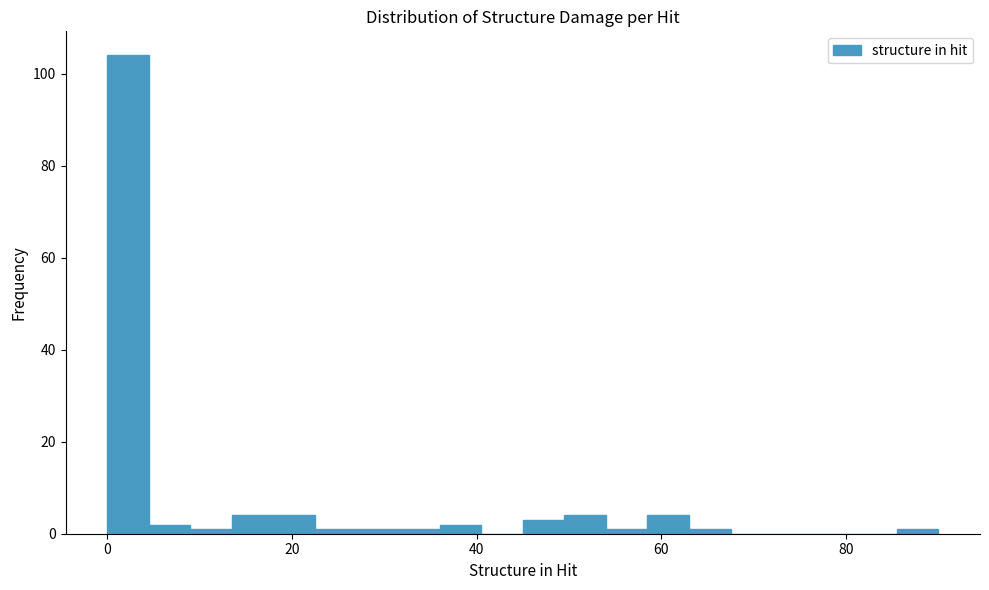

Around what value on the x-axis is the tallest bar? Give the approximate position of its centre, as read against the axis.

2